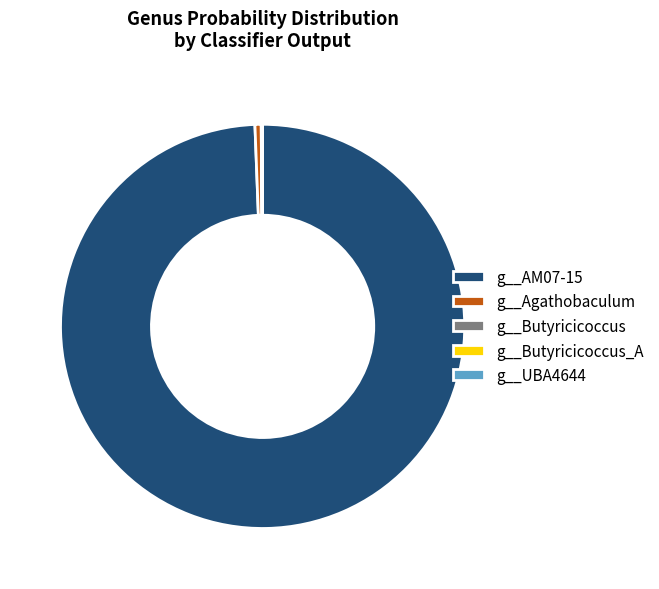

Does g__AM07-15 represent more than half of the total?

Yes